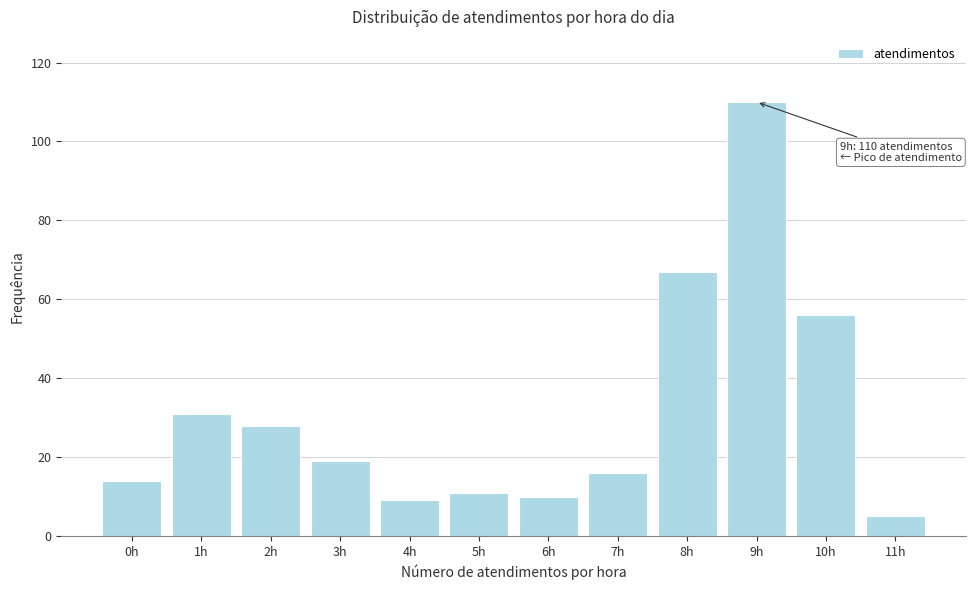

Reading right to left, list all the values displayed in this chart.

11h=5	10h=56	9h=110	8h=67	7h=16	6h=10	5h=11	4h=9	3h=19	2h=28	1h=31	0h=14